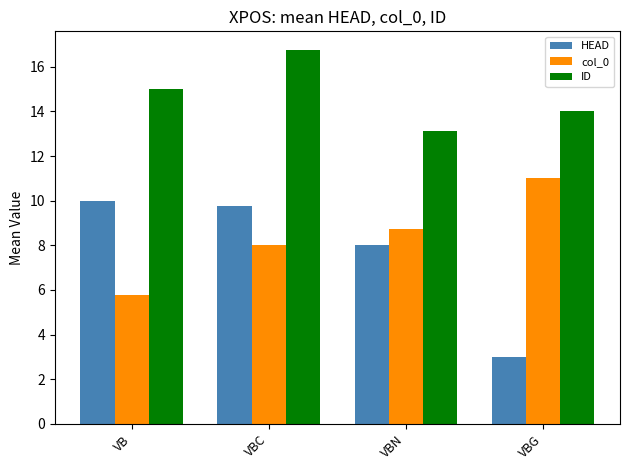

At which label does HEAD reach its minimum?

VBG